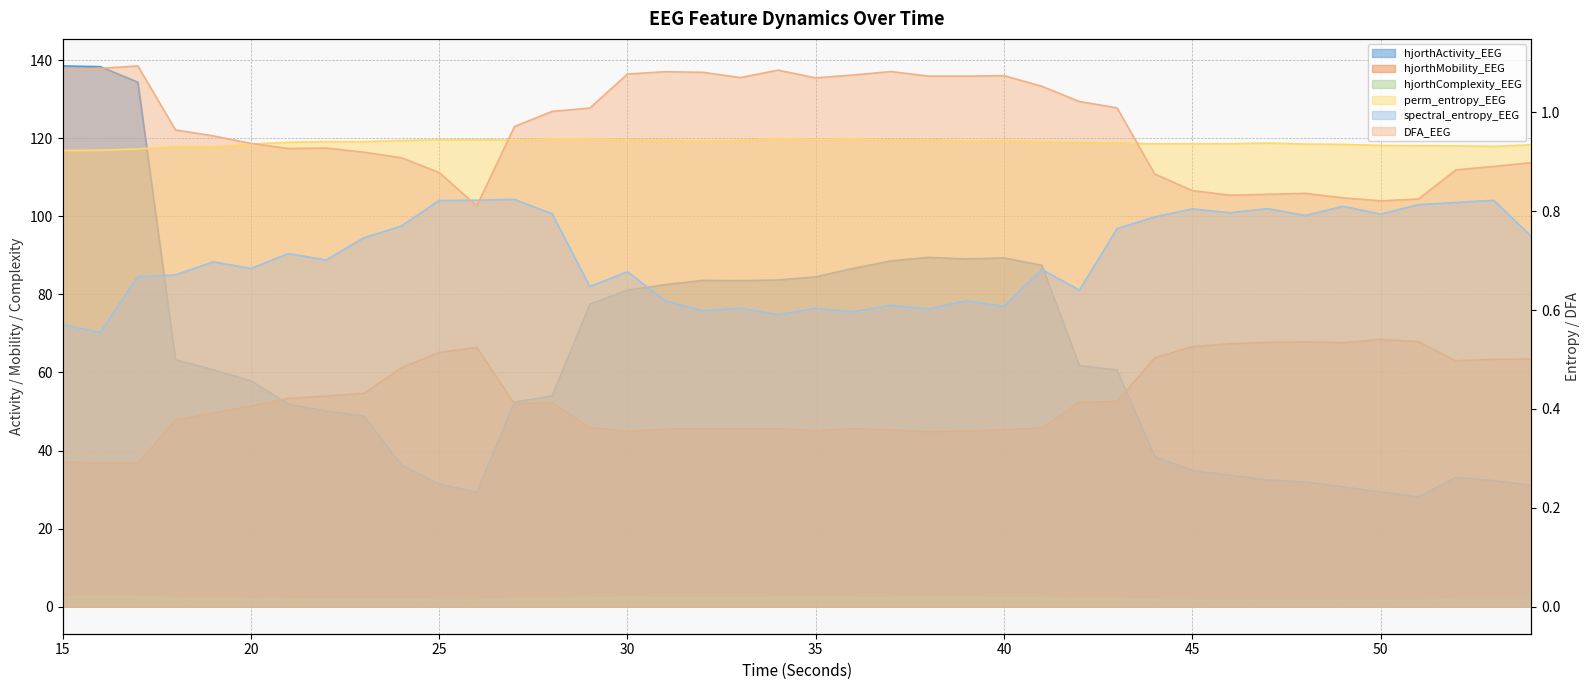

At which category is the sum across all series the highest?

15